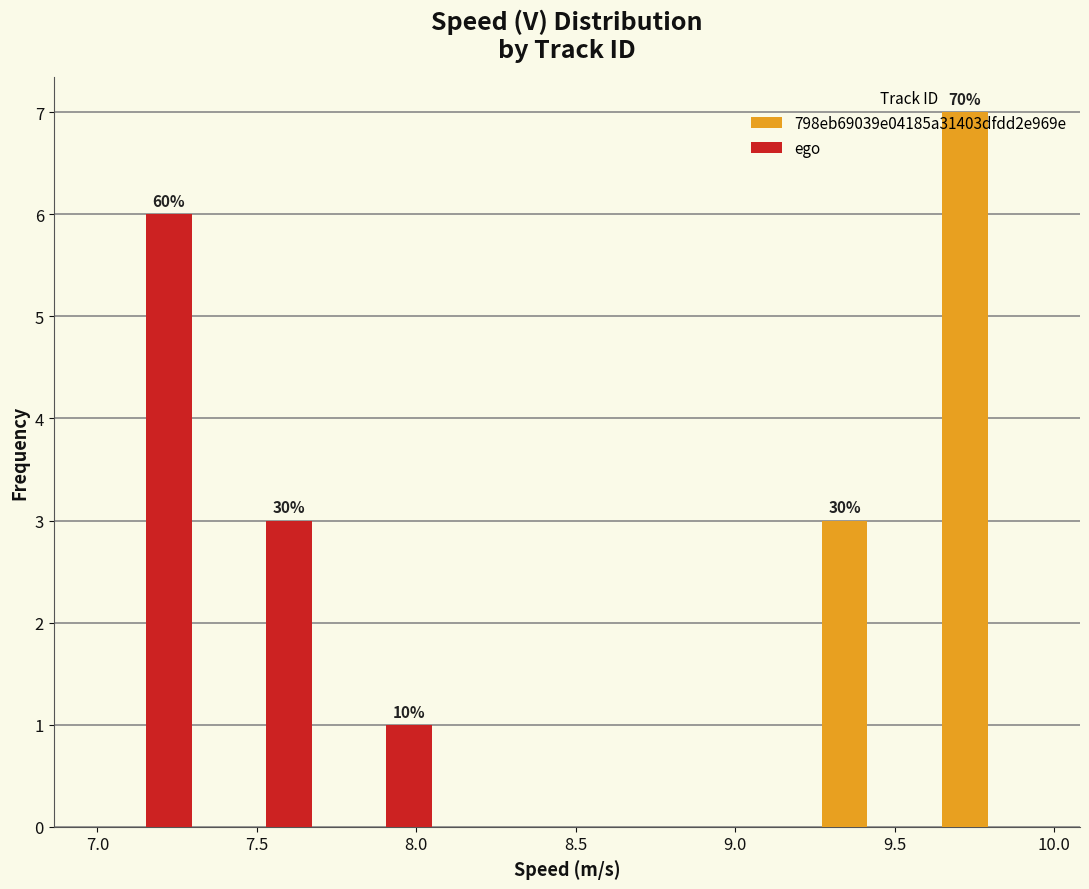

In the 798eb69039e04185a31403dfdd2e969e series, which range on the x-axis has the tallest bar?

9.60 to 10.00